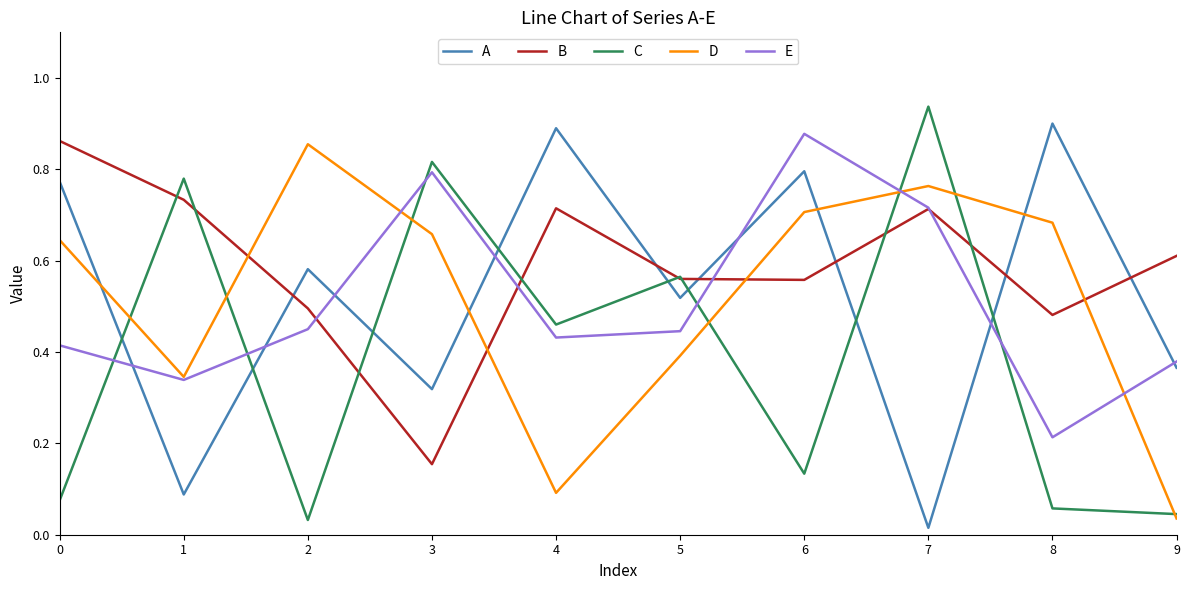

At which category is the sum across all series the highest?

7